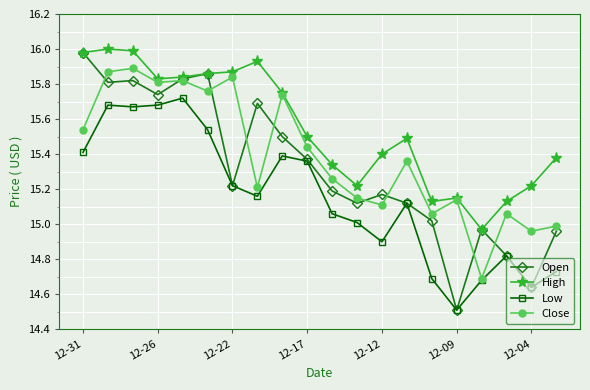

Rank the series by their average value, from lowest to highest.

Low, Open, Close, High